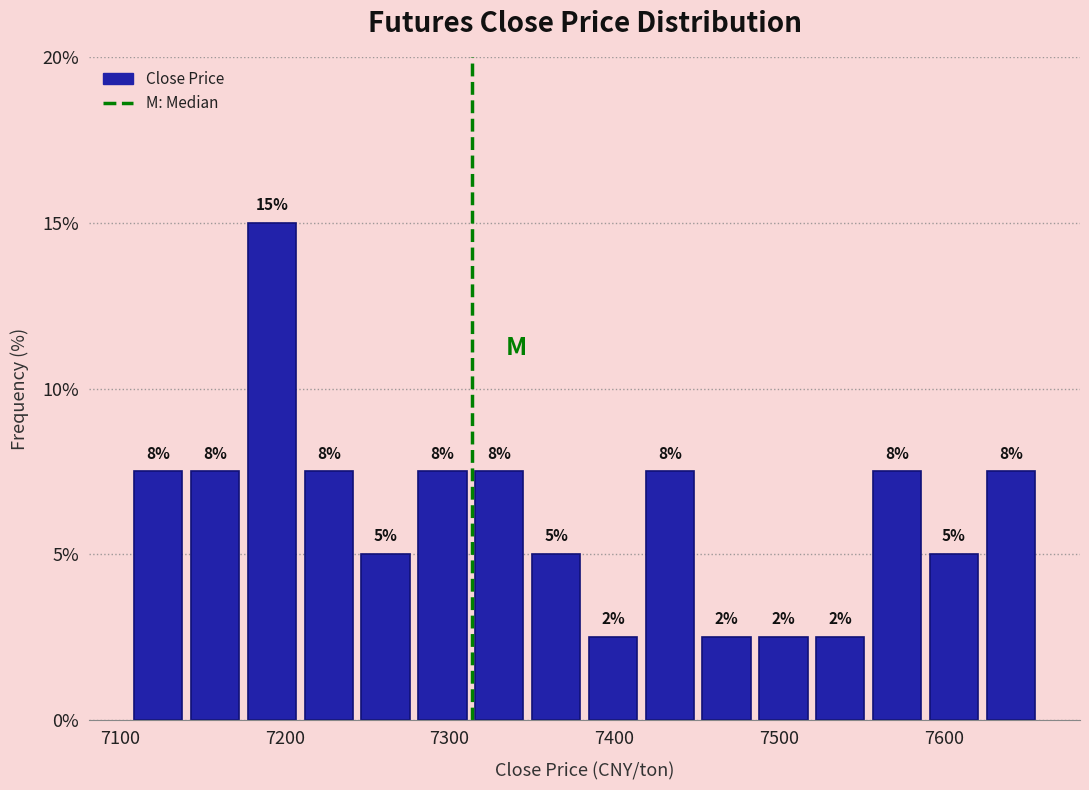

Around what value on the x-axis is the tallest bar? Give the approximate position of its centre, as read against the axis.

7190